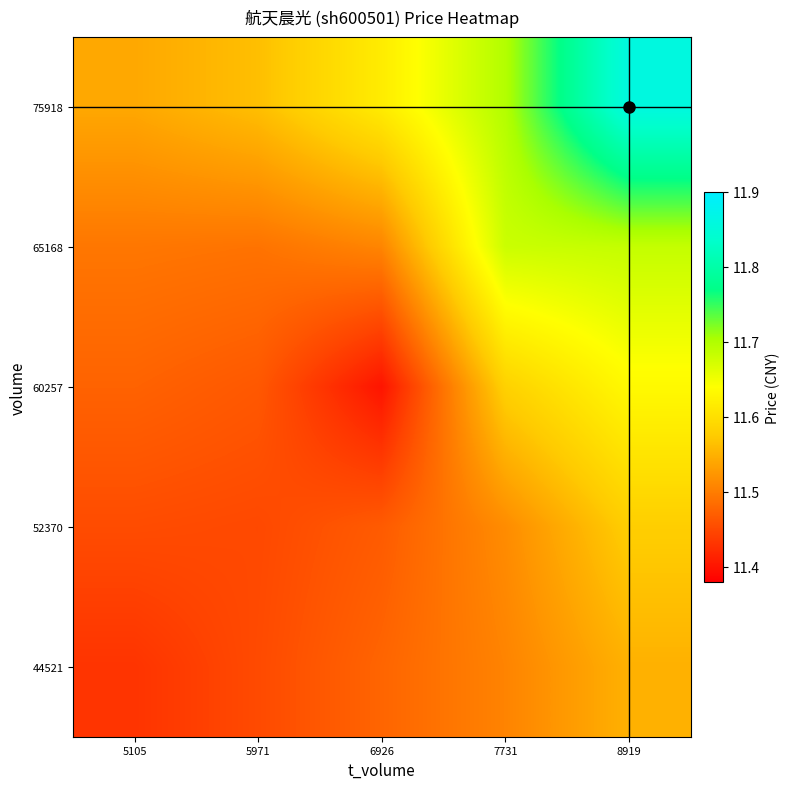

Which label corresponds to the largest value in the chart?

8919